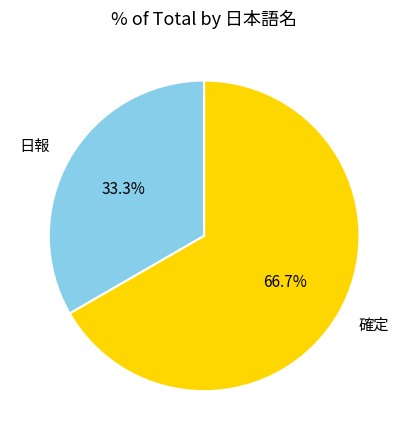

Is it true that 日報 is 33% of the pie?

True